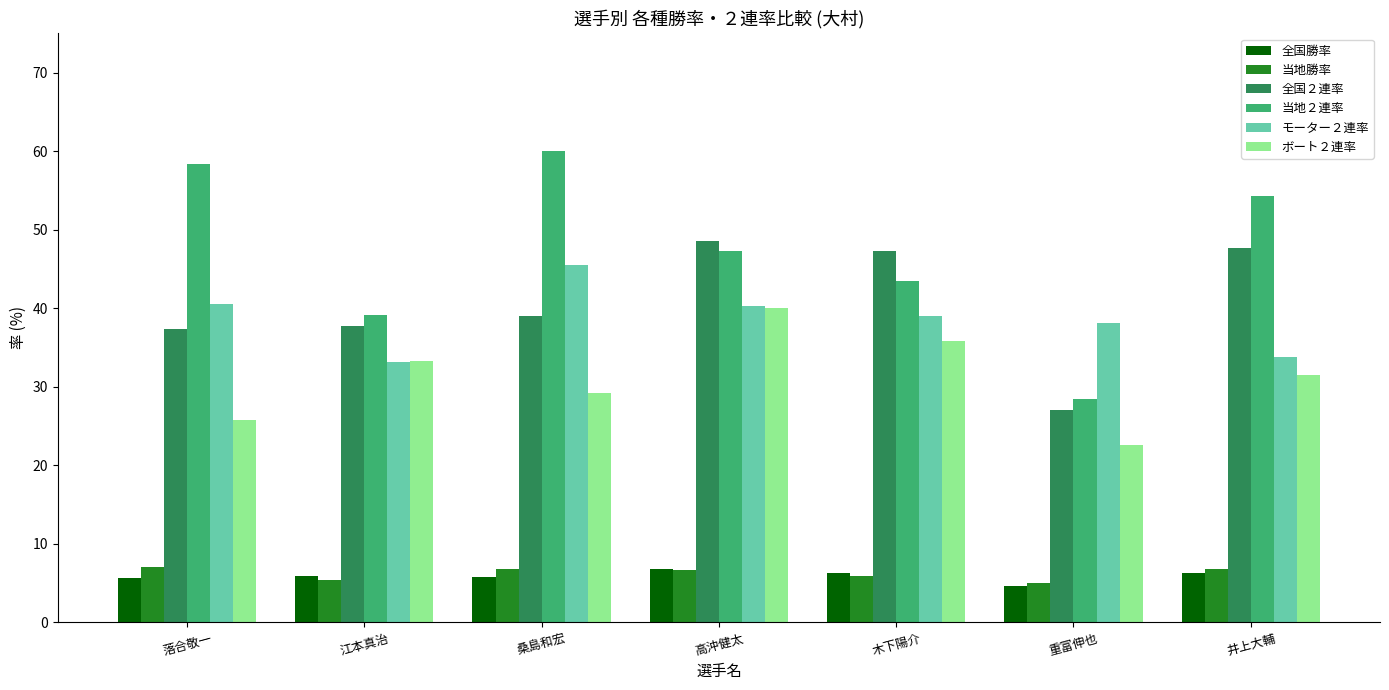

Is the value of ボート２連率 at 木下陽介 greater than the value of 全国２連率 at 落合敬一?

No